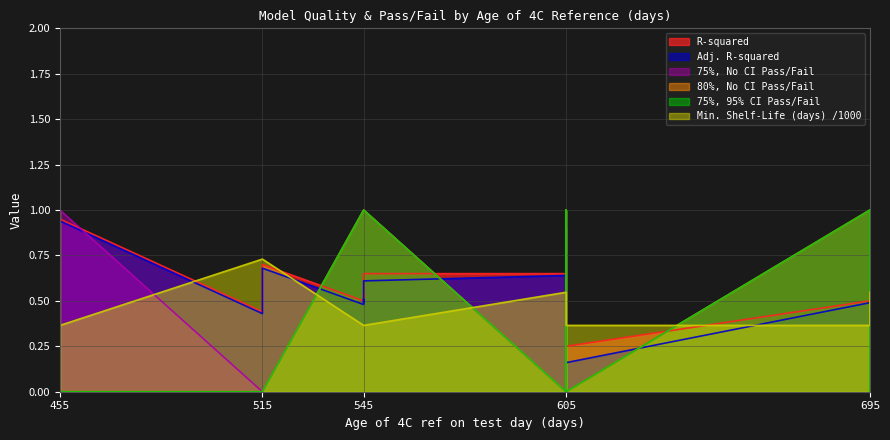

Which series changed the most between 545 and 695?

75%, No CI Pass/Fail